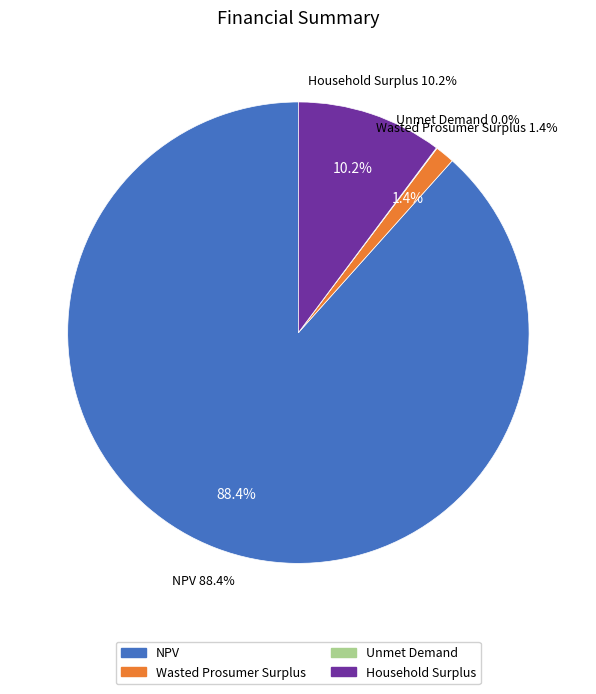

What is the largest slice in the pie chart?

NPV